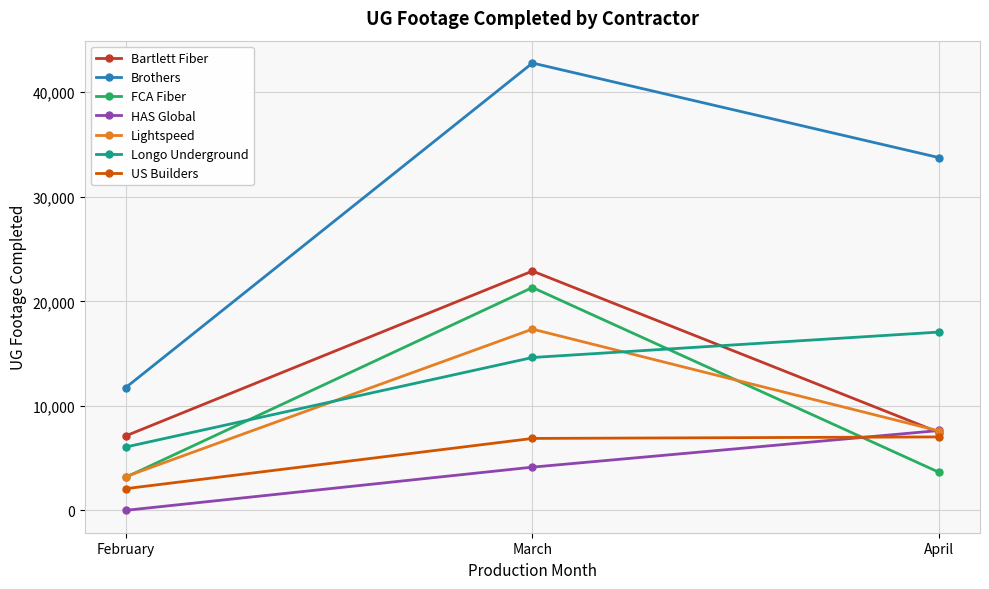

Which category has the lowest value across all series?

February